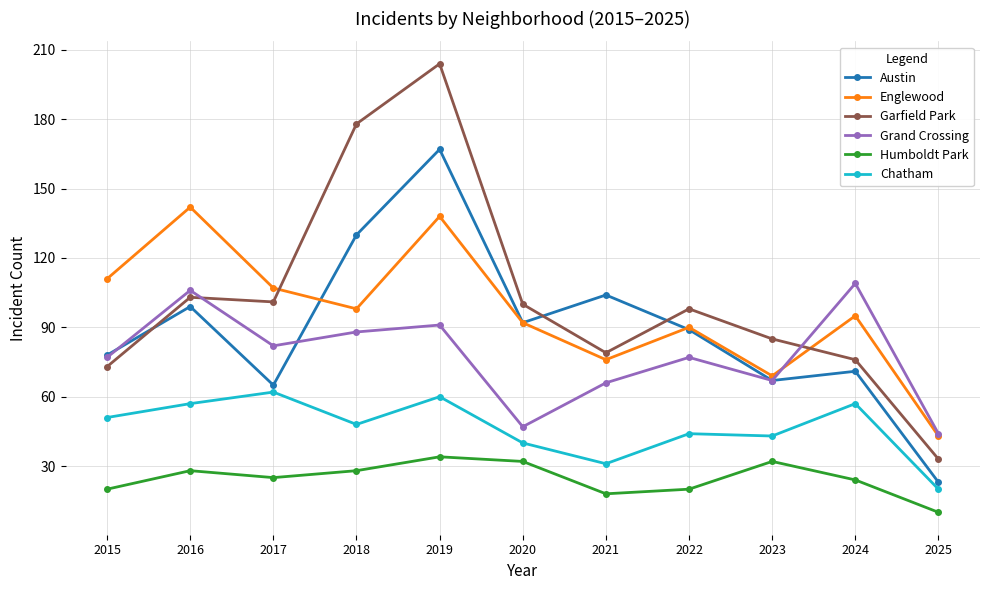

Count the number of categories in the chart.

11